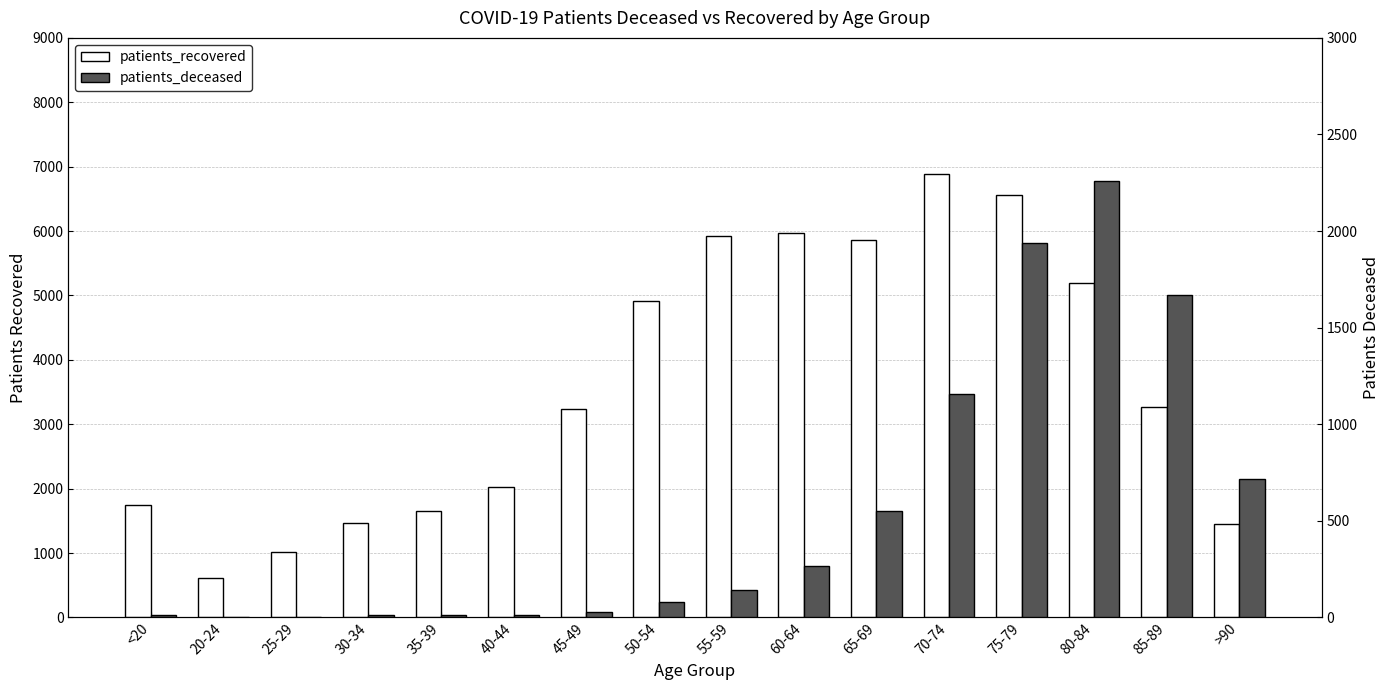

What is the sum of all patients_recovered values?

57771